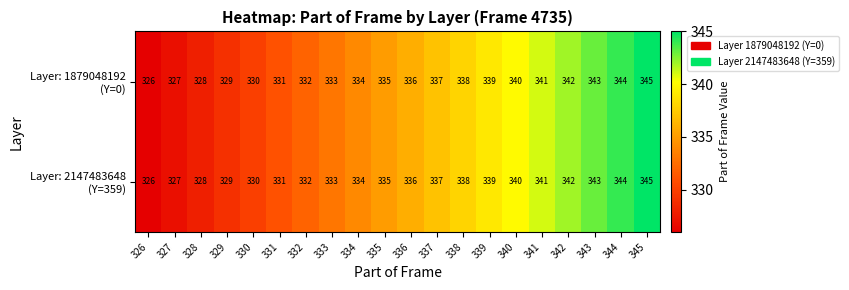

What is the maximum value shown in the chart?

345